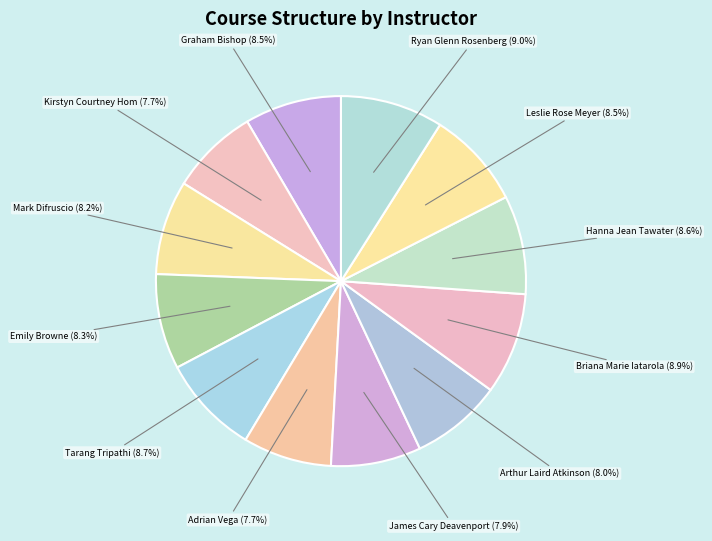

Does Emily Browne account for over 50% of the chart?

No